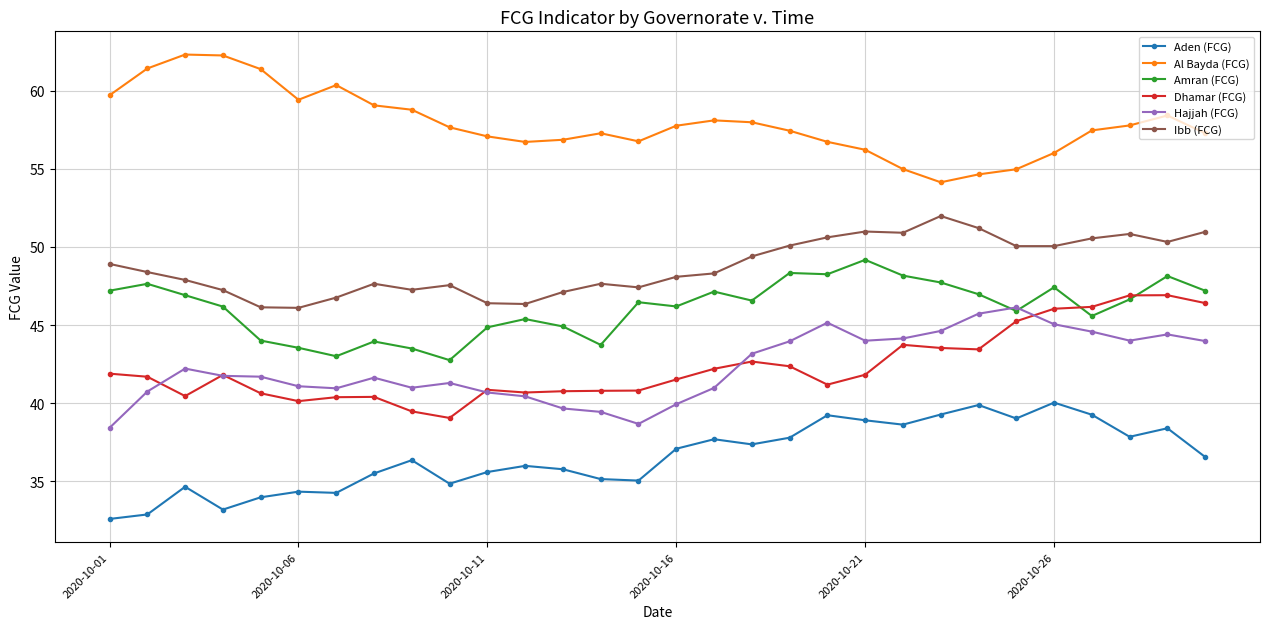

True or false: Aden (FCG) and Amran (FCG) cross at least once.

False